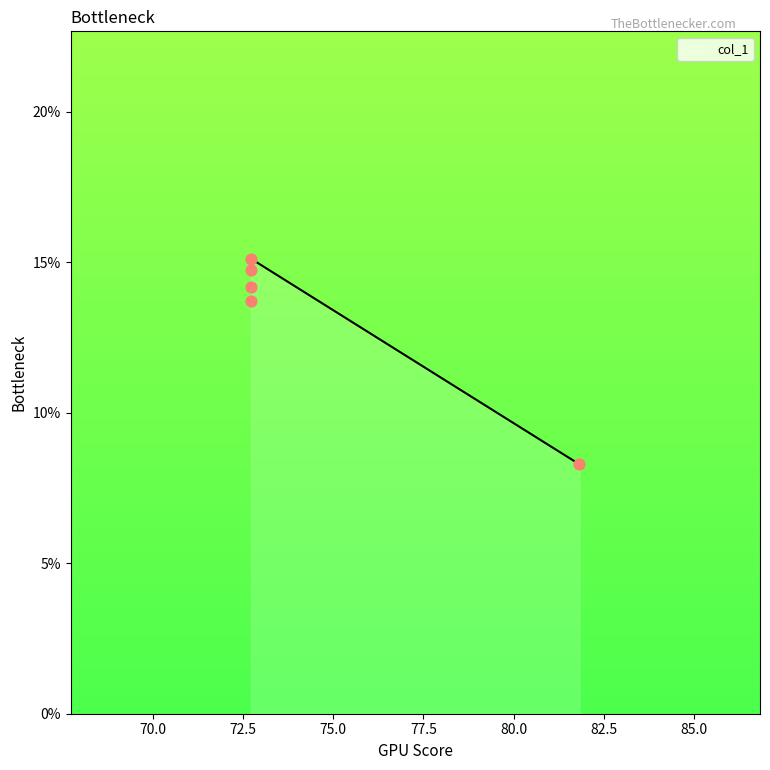

Which has a higher value, 72.727272727273 or 72.727272727273?

72.727272727273